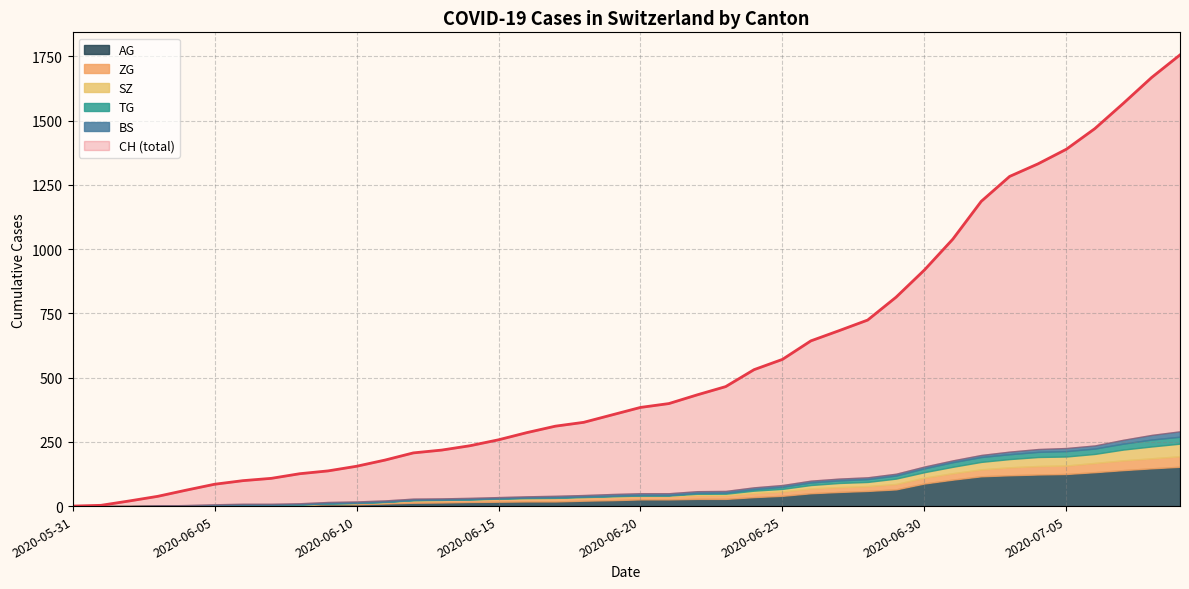

How many lines are shown in the chart?

6